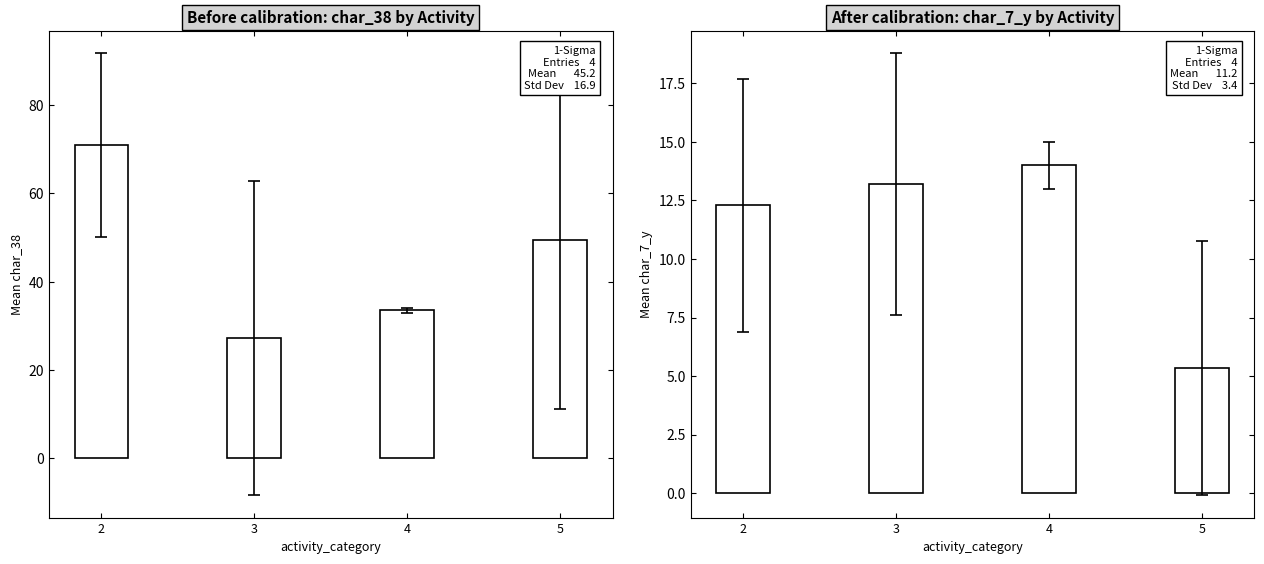

Which label corresponds to the largest value in the chart?

2